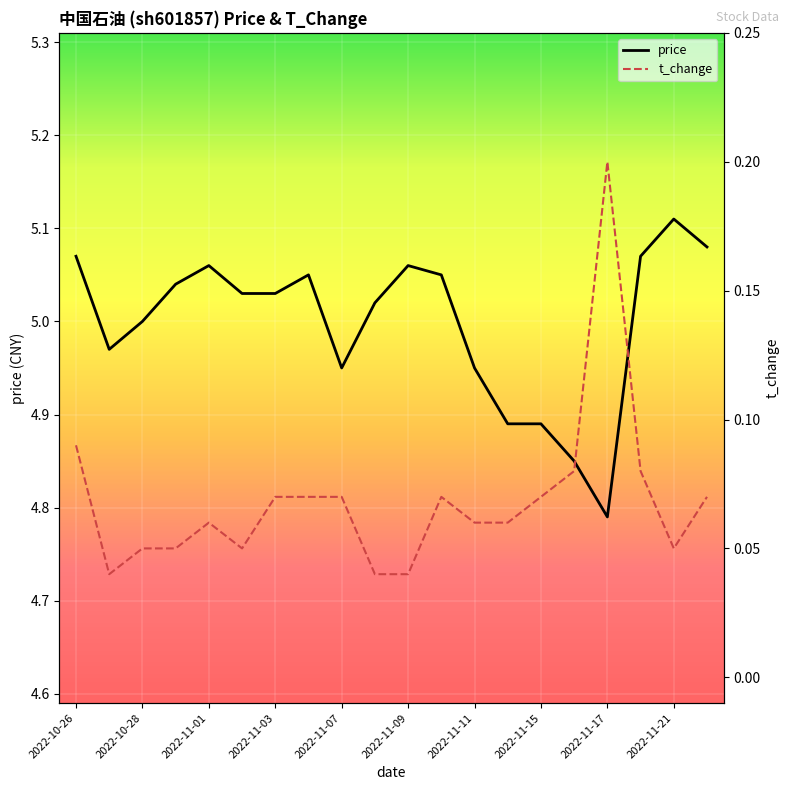

At which category does price reach its first local peak?

2022-11-01